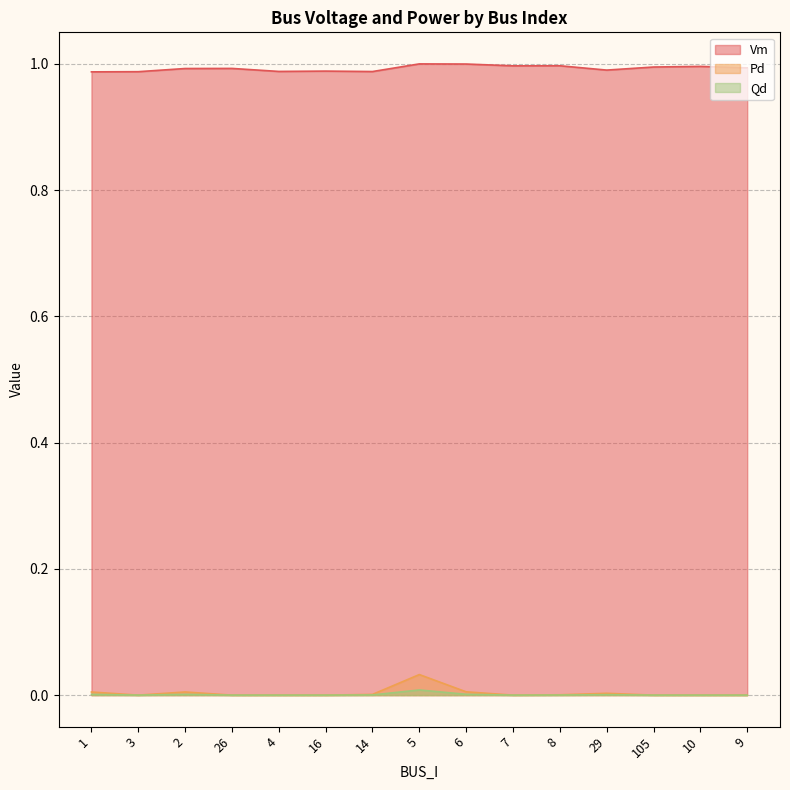

Is it true that Qd equals 0.0 at 7?

False